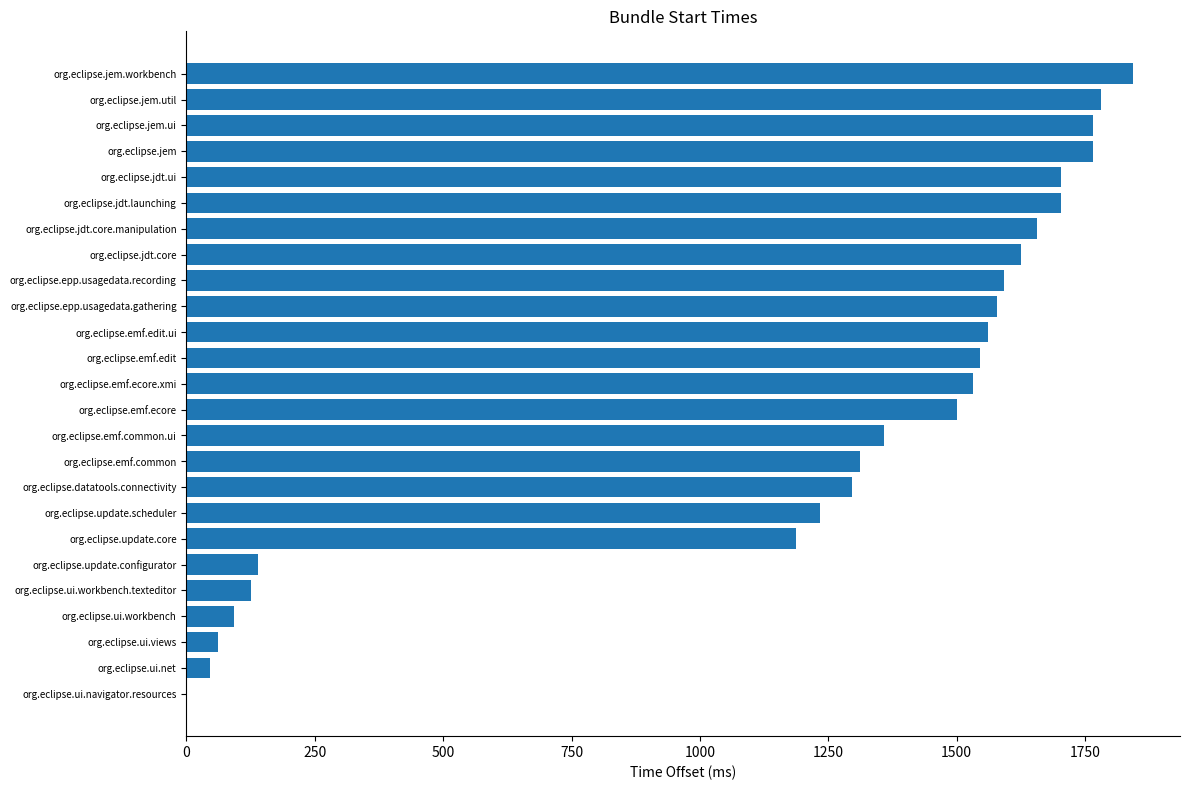

At which label is the value closest to 921?

org.eclipse.update.core